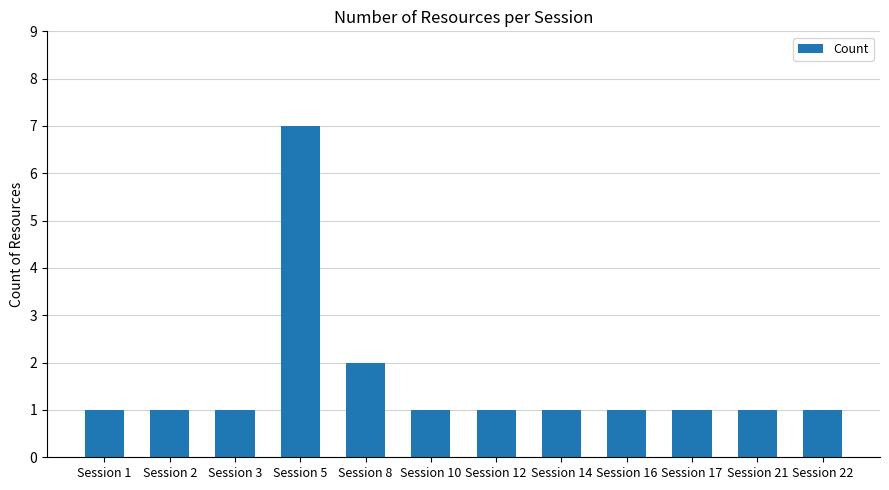

Are the bars horizontal?

No